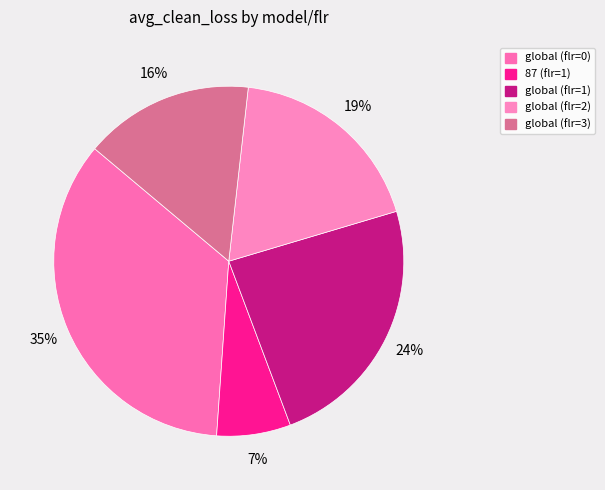

To the nearest percent, what percentage of the pie is global (flr=0)?

35%